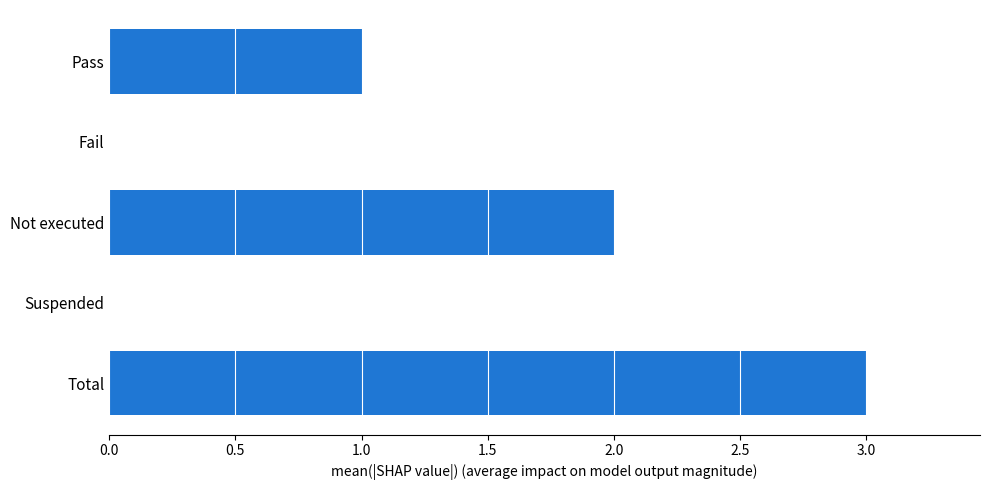

The value at Not executed is 3. True or false?

False